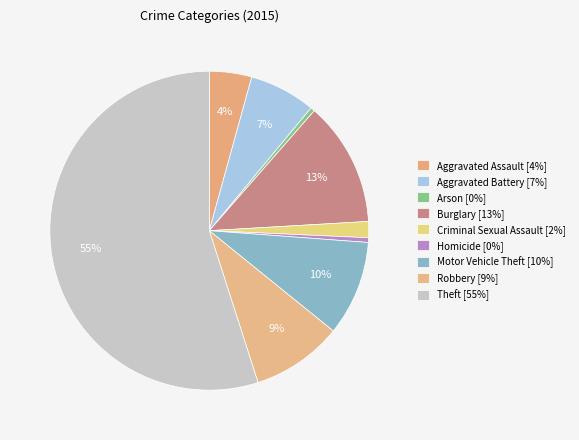

How many slices are in this pie chart?

9